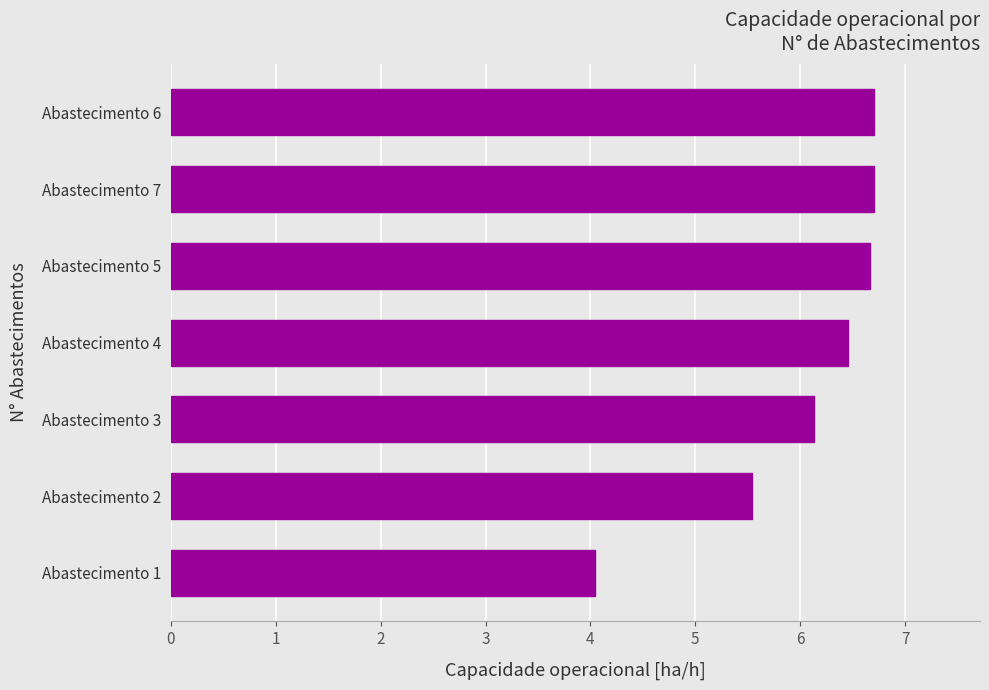

Between Abastecimento 1 and Abastecimento 4, which is larger?

Abastecimento 4